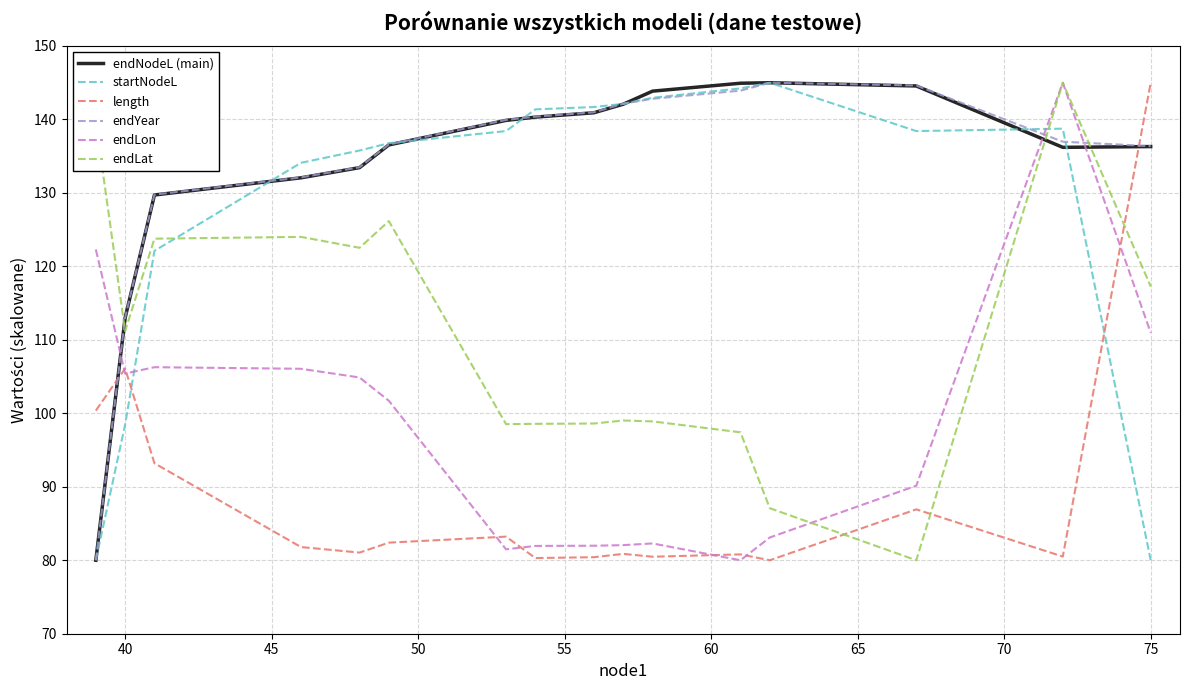

What is the minimum value shown in the chart?

80.0